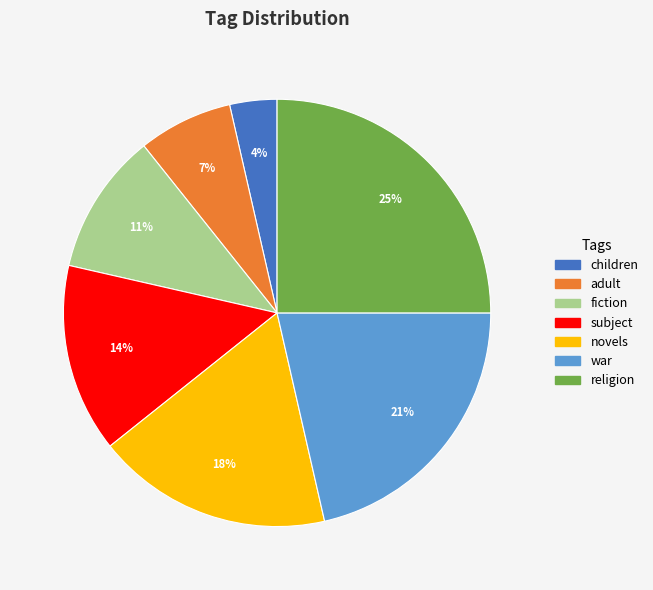

Which category has the biggest portion of the pie?

religion